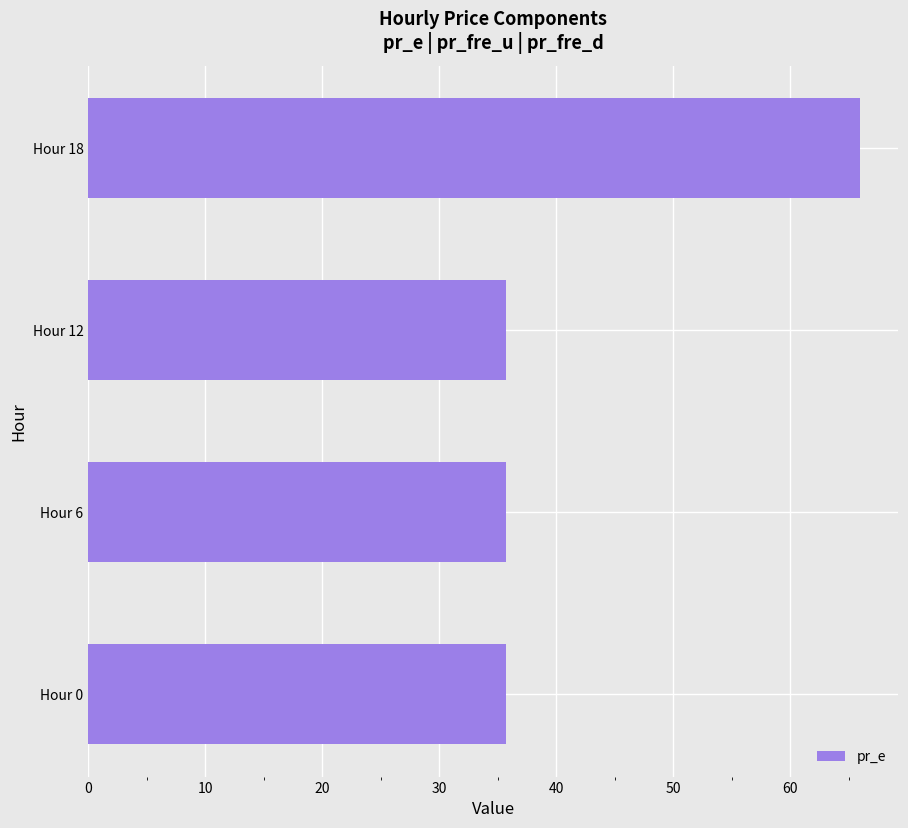

What is the sum of the values at Hour 12 and Hour 0?

71.4